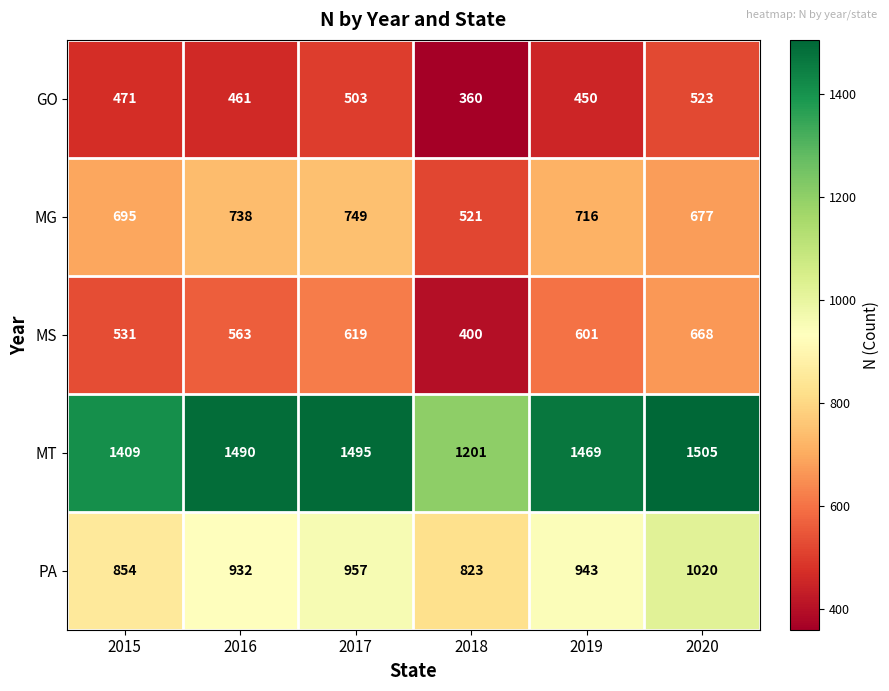

Which series changed the most between 2017 and 2020?

MG